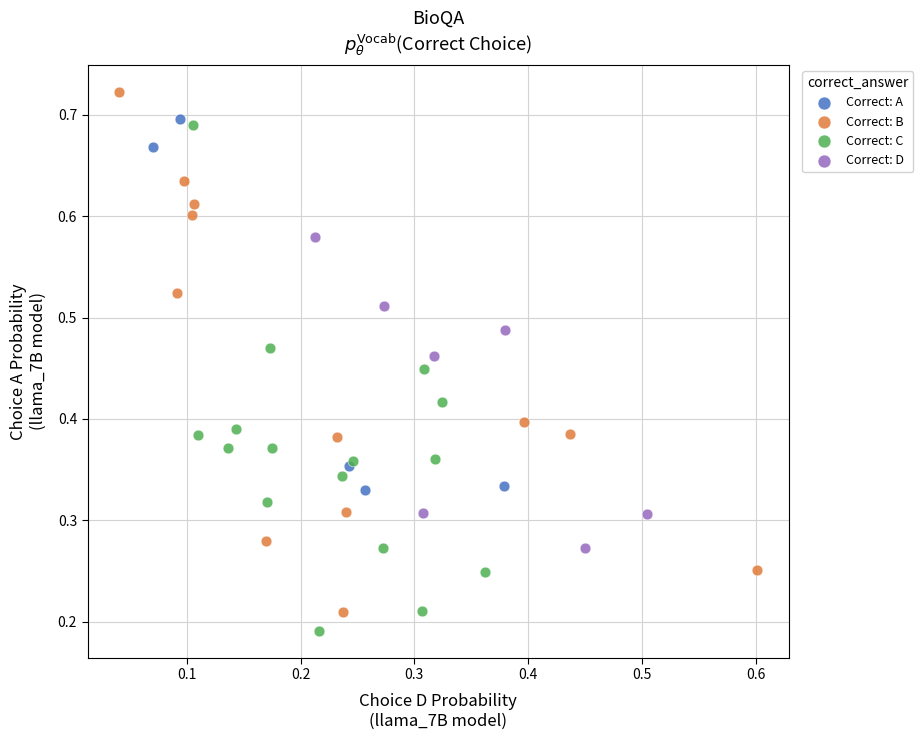

Which series reaches the maximum Y coordinate?

Correct: B